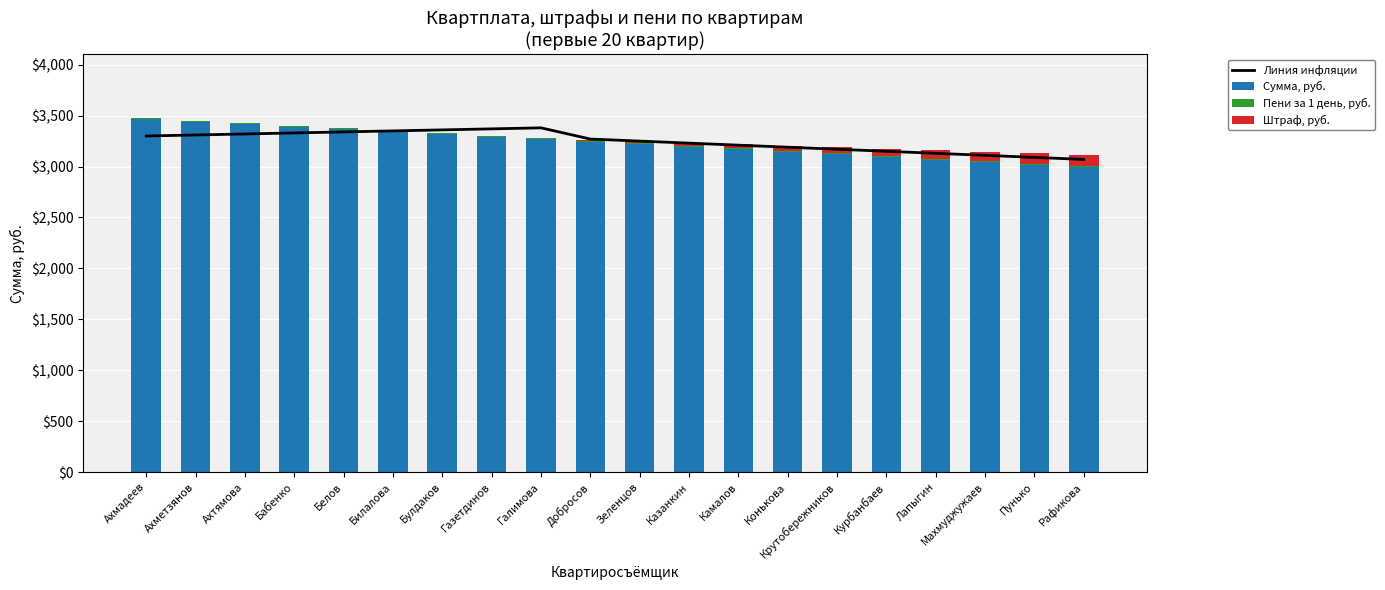

What is the lowest value of the Пени за 1 день, руб. series?

10.0